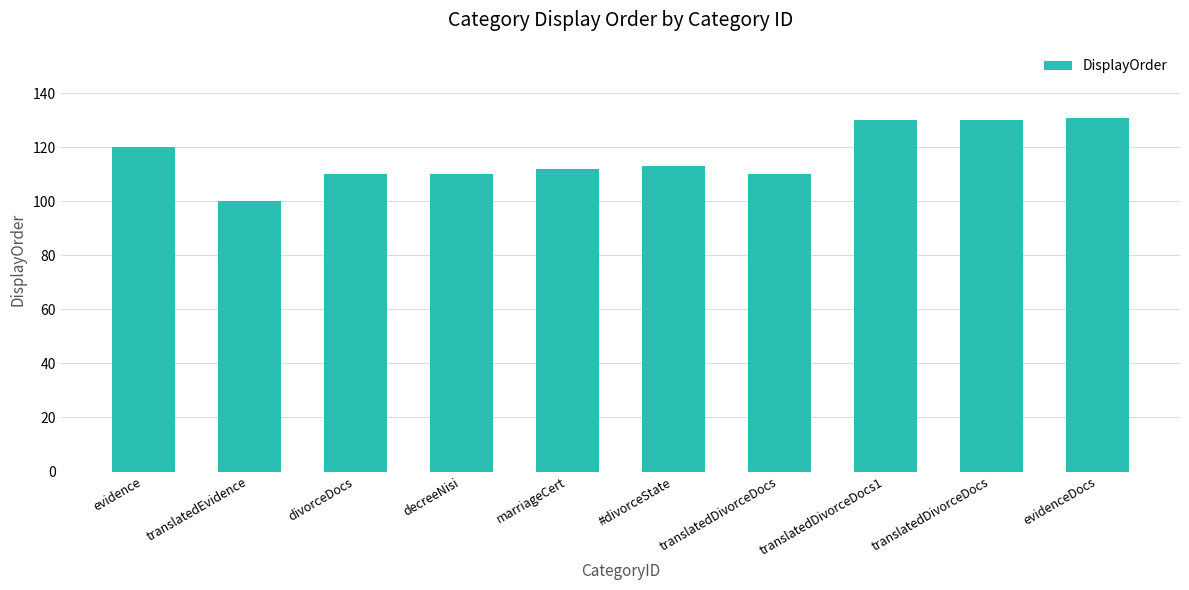

What is the smallest value displayed?

100